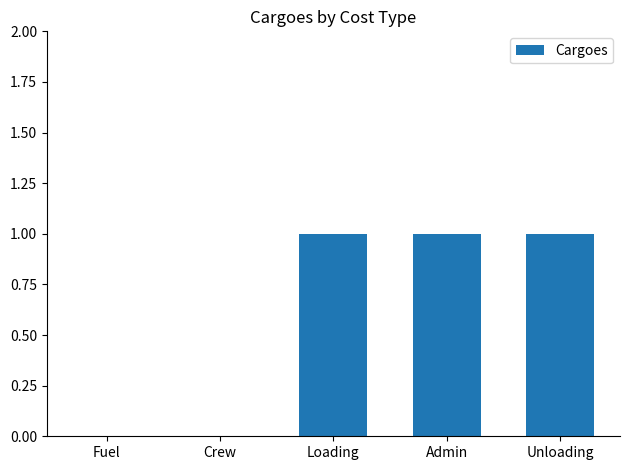

The chart shows a value of 0 at Unloading. True or false?

False